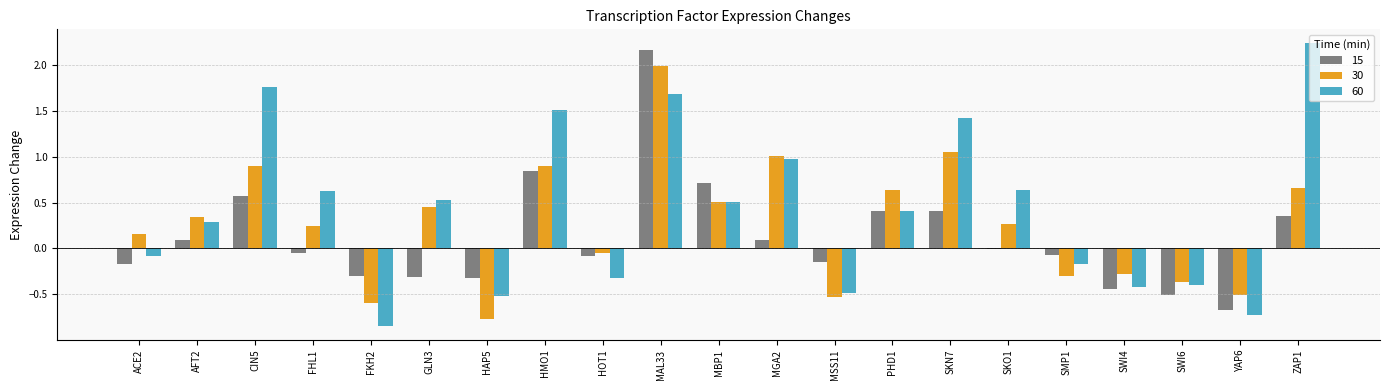

What is the sum of all 30 values?

5.7